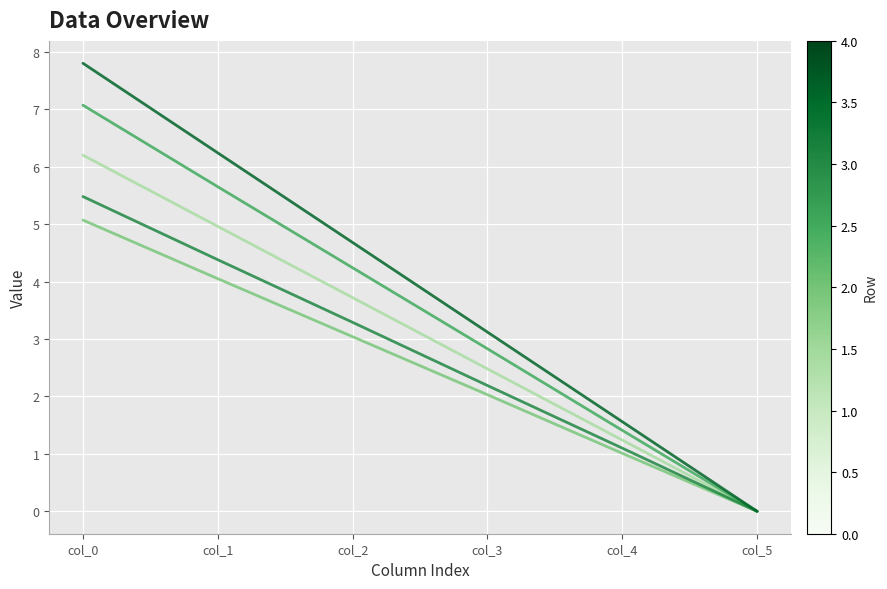

Does the chart have visible grid lines?

Yes